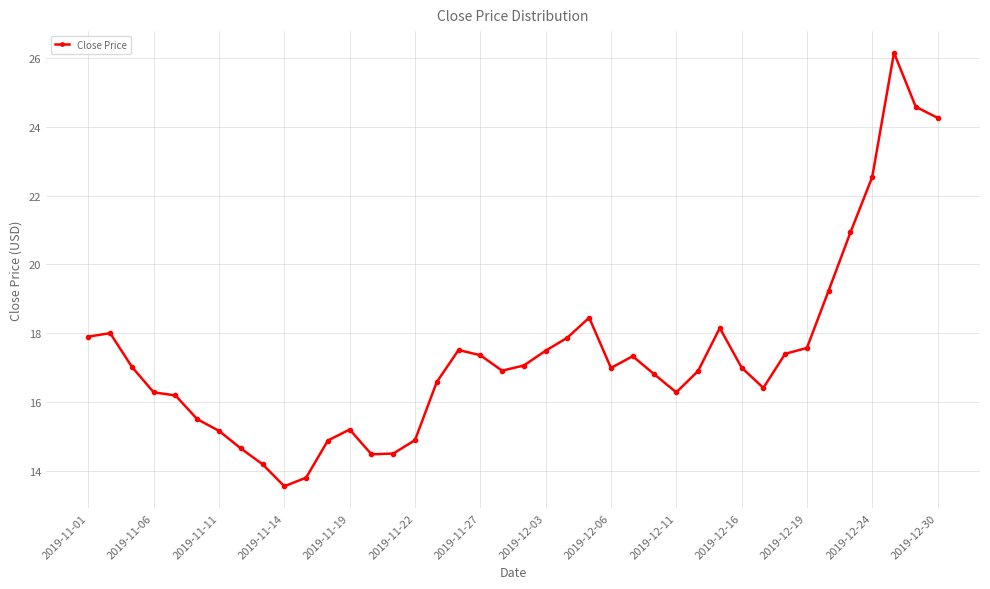

What is the difference between the second highest and second lowest values?

10.8